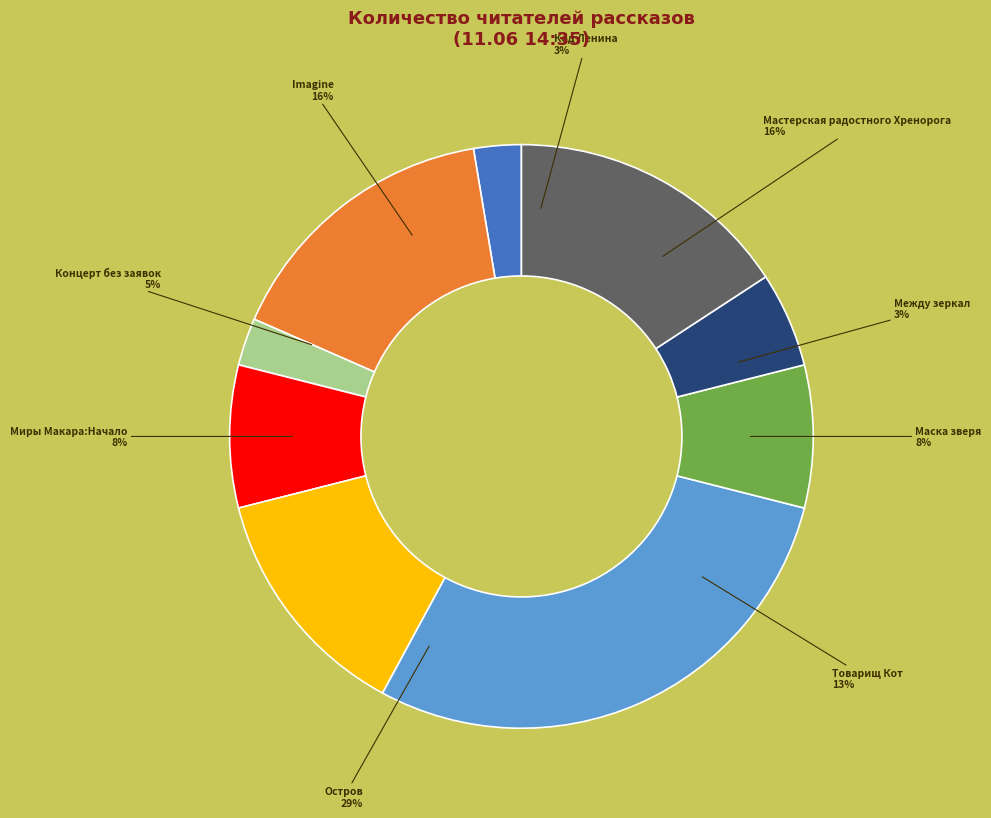

Approximately how many times larger is the value at Товарищ Кот compared to Остров?

0.5